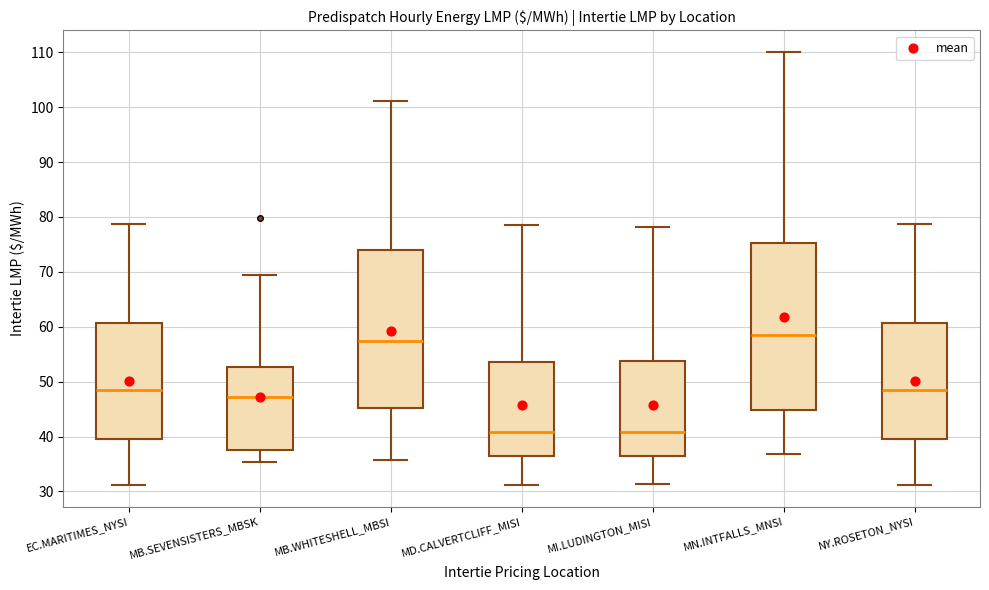

Reading left to right, read every box against the y-axis: the position of its median line, the range the box covers, and the ends of its whiskers. The values are not printed on the chart, so give them approximately, as read against the axis.

EC.MARITIMES_NYSI: median 48, box 39 to 61, whiskers 31 to 79
MB.SEVENSISTERS_MBSK: median 47, box 38 to 53, whiskers 35 to 69
MB.WHITESHELL_MBSI: median 57, box 45 to 74, whiskers 36 to 101
MD.CALVERTCLIFF_MISI: median 41, box 36 to 54, whiskers 31 to 79
MI.LUDINGTON_MISI: median 41, box 36 to 54, whiskers 31 to 78
MN.INTFALLS_MNSI: median 58, box 45 to 75, whiskers 37 to 110
NY.ROSETON_NYSI: median 48, box 39 to 61, whiskers 31 to 79